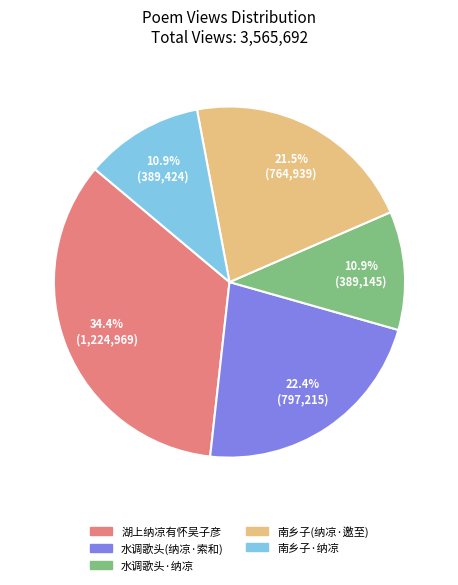

Does any single category account for the majority?

No